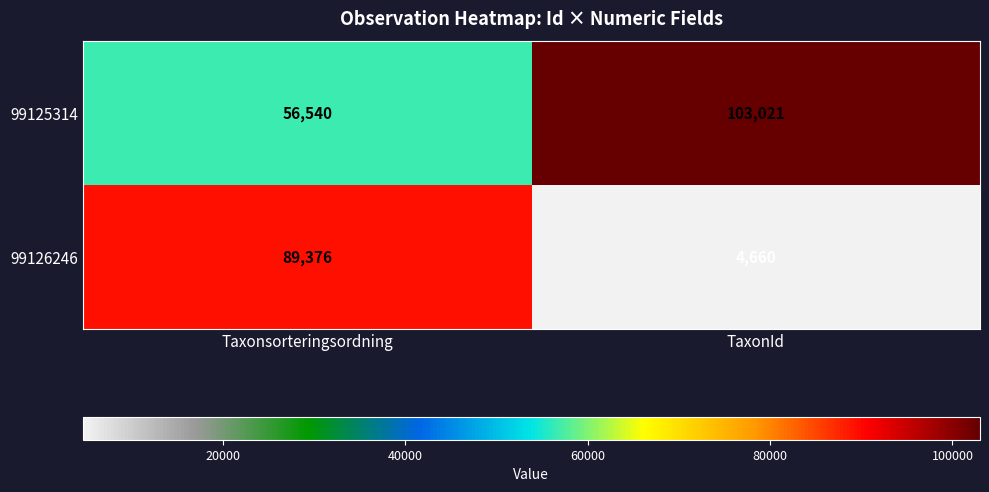

Reading right to left, list all the values displayed in this chart.

99125314: TaxonId=103021	Taxonsorteringsordning=56540
99126246: TaxonId=4660	Taxonsorteringsordning=89376